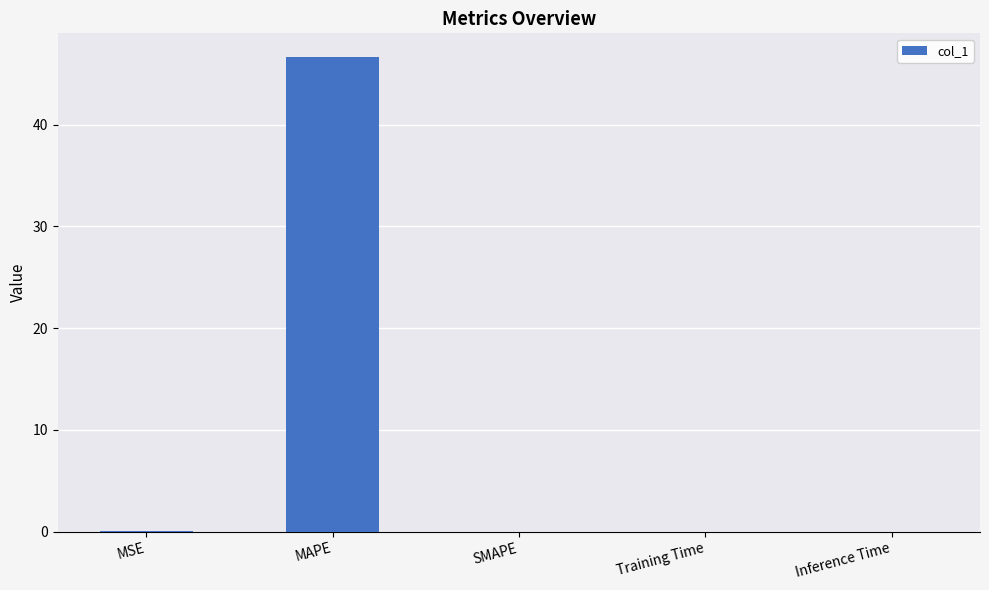

Which label corresponds to the largest value in the chart?

MAPE